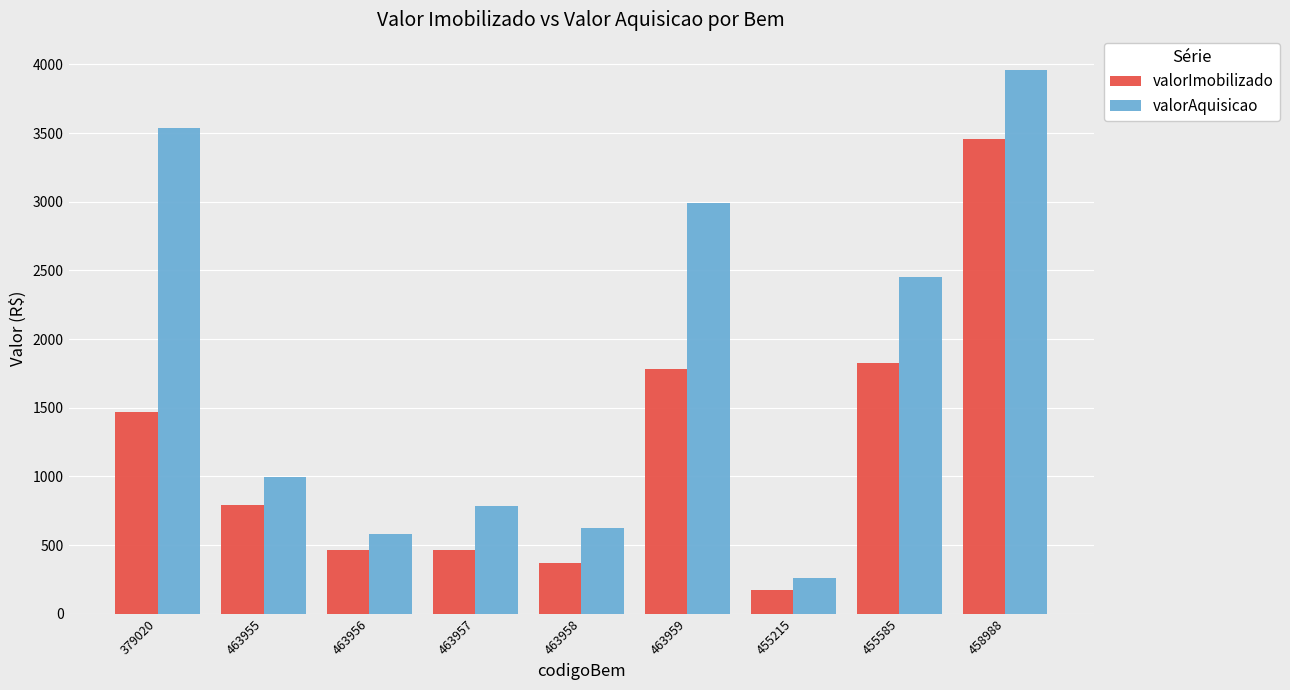

What is the approximate value of valorAquisicao at 463956?

580.0